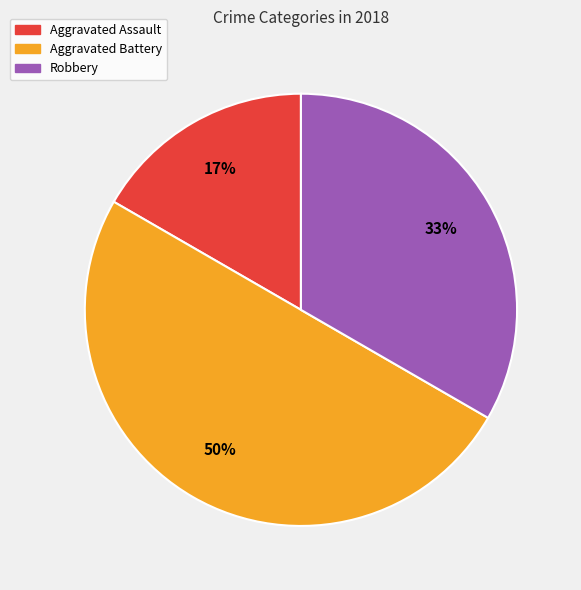

True or false: Aggravated Assault accounts for 28% of the total.

False